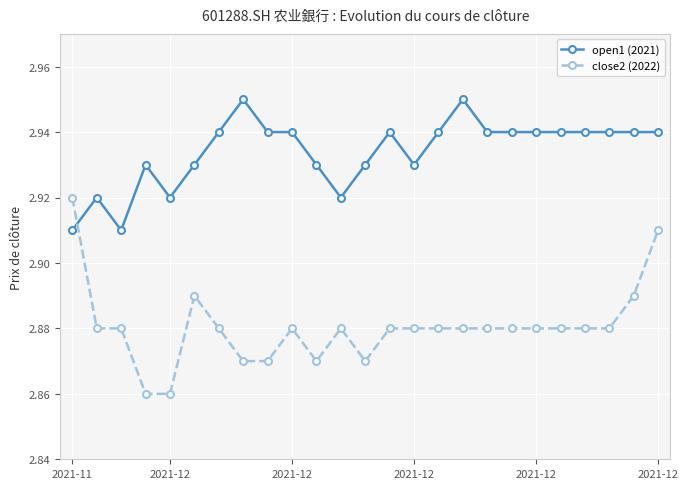

How many open1 (2021) values are between 2 and 3?

25